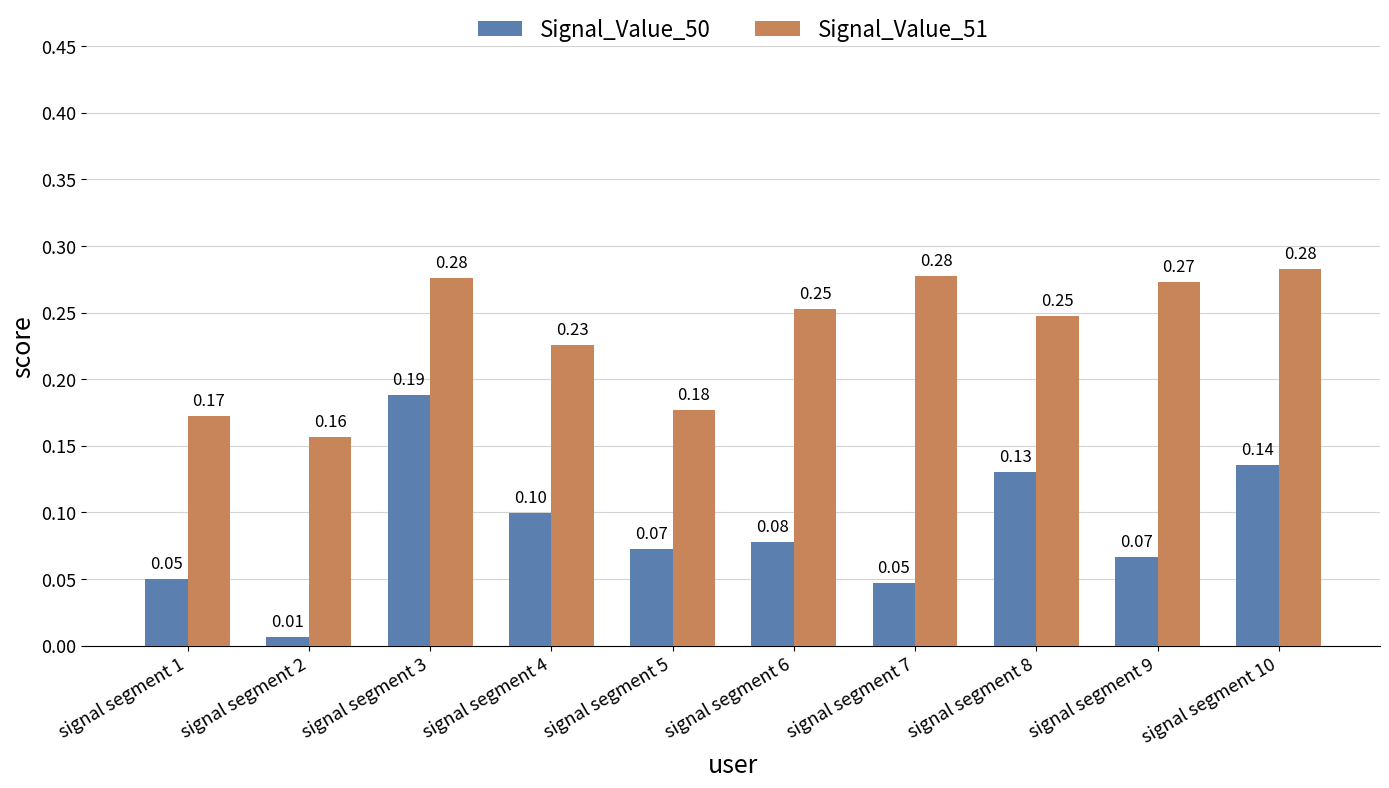

How many series are shown in this chart?

2